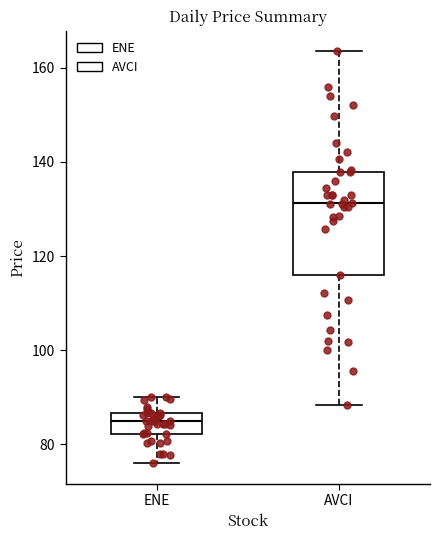

Which box's median line is the lowest?

ENE